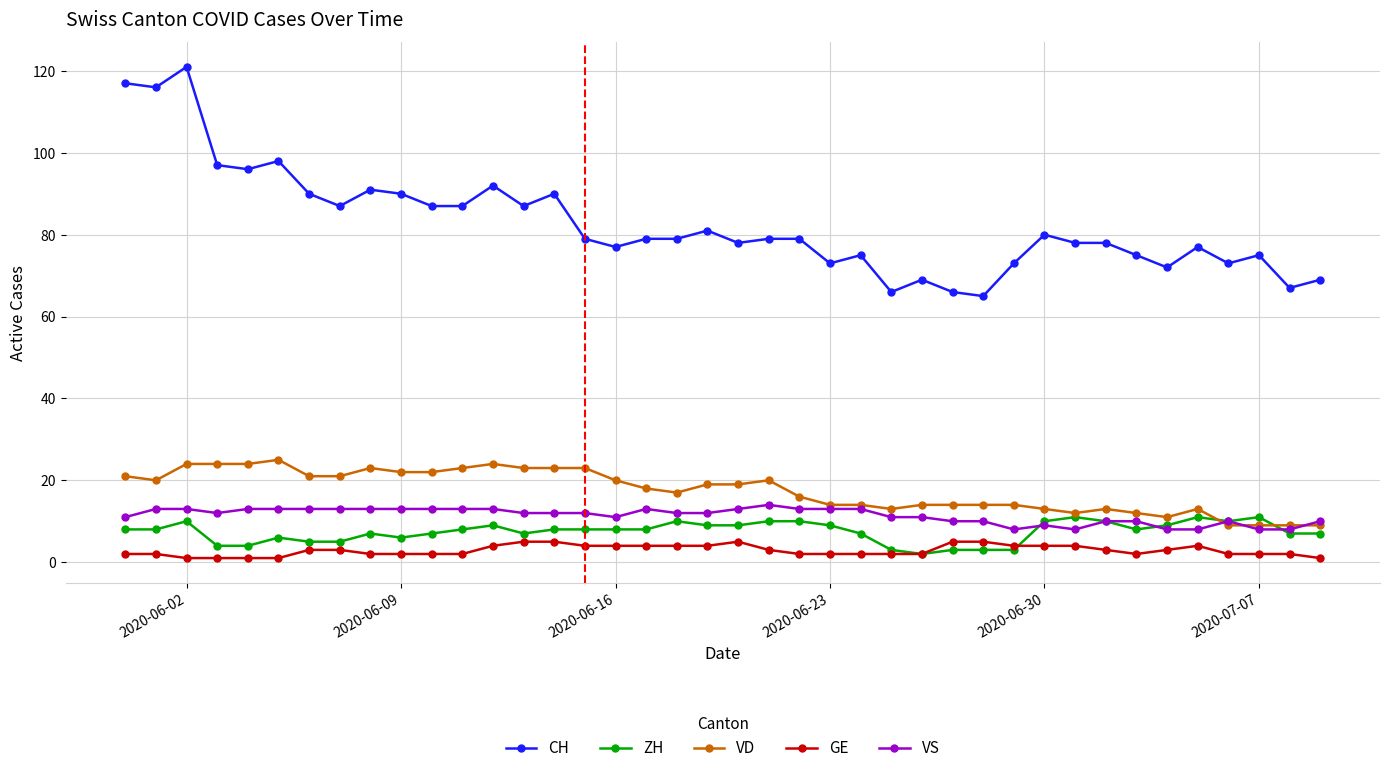

True or false: VS has more than 1 points higher than both neighbors.

True